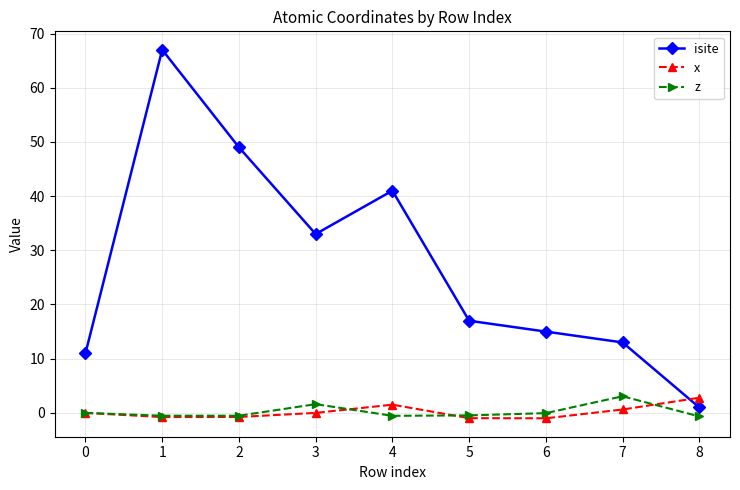

How many categories are shown in the chart?

9